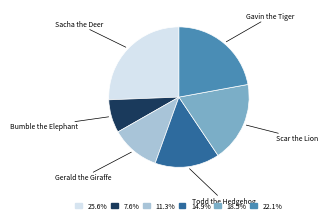

Is there any slice that represents more than half of the pie?

No